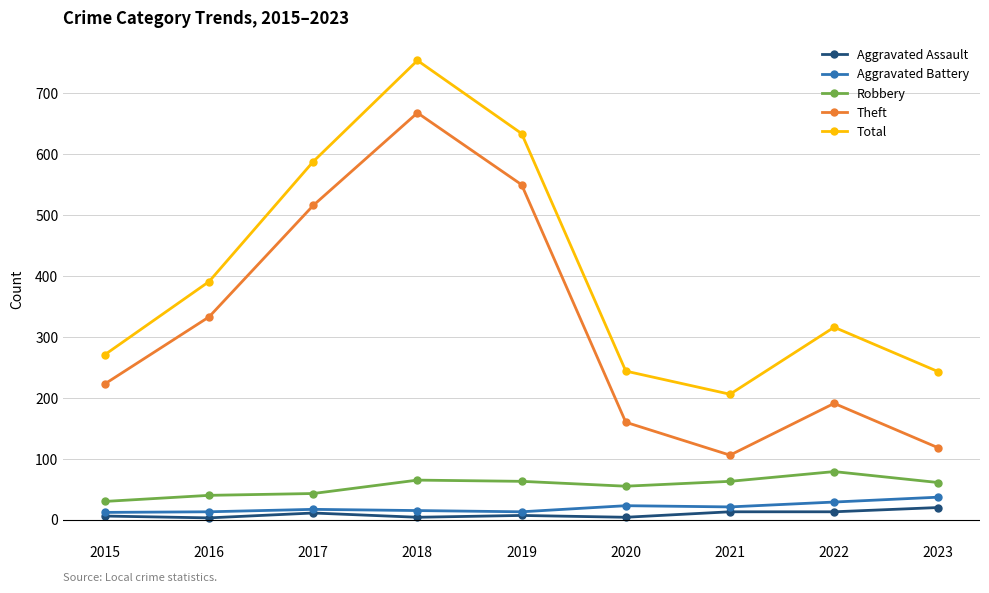

True or false: Total and Aggravated Assault intersect in this chart.

False